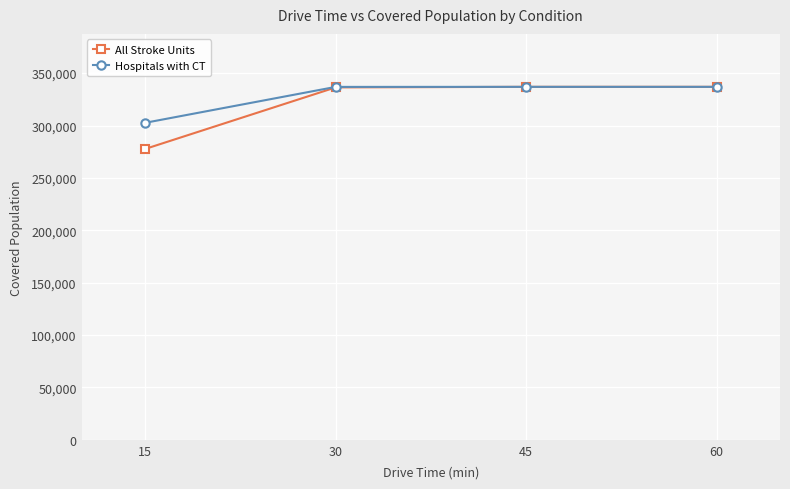

The All Stroke Units series shows 192835 at 15. True or false?

False